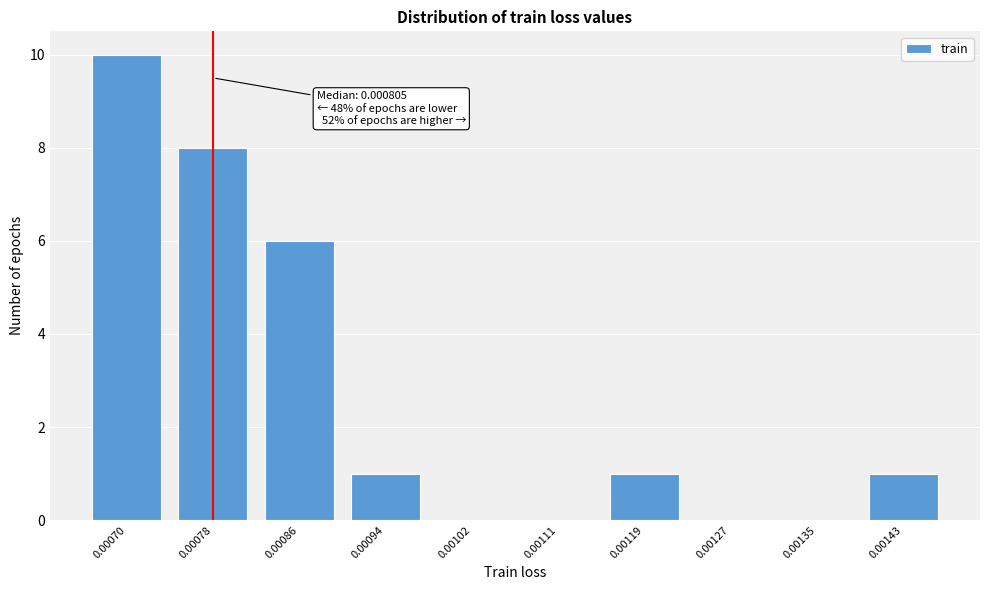

Reading right to left, what are all the values shown in this chart?

0.00143=1	0.00135=0	0.00127=0	0.00119=1	0.00111=0	0.00102=0	0.00094=1	0.00086=6	0.00078=8	0.00070=10